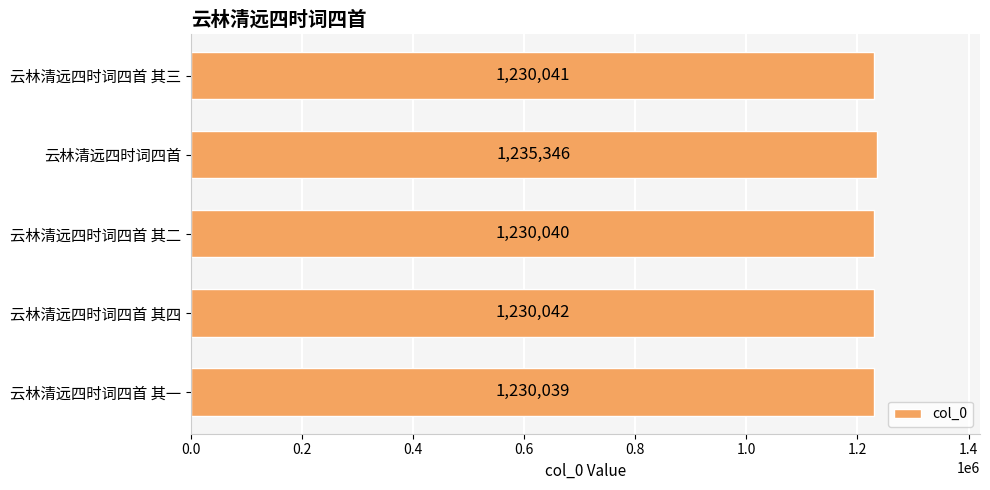

True or false: the data shows 1230040 at 云林清远四时词四首 其二.

True